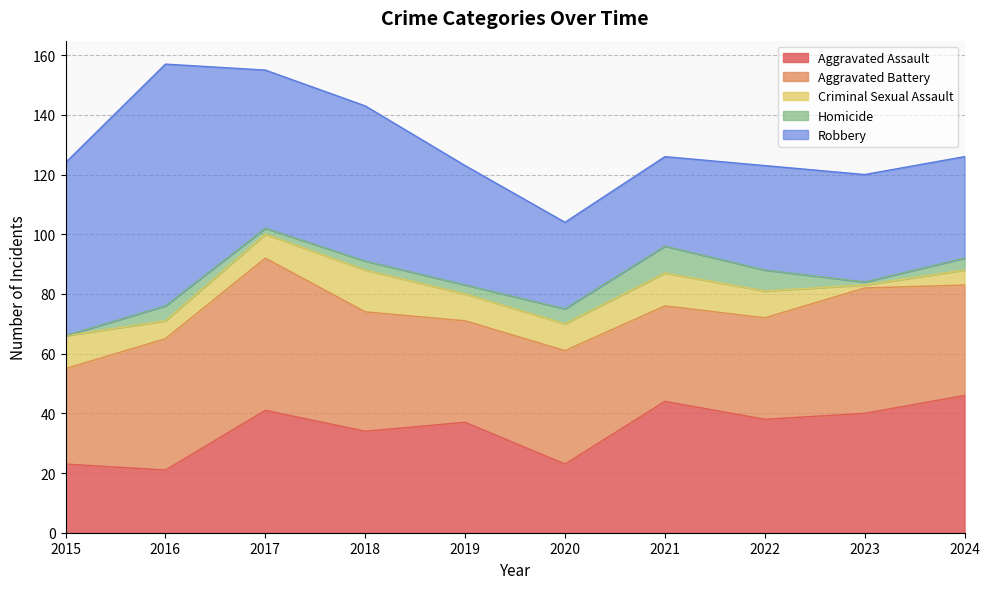

True or false: Aggravated Battery has a value of 23 at 2016.

False